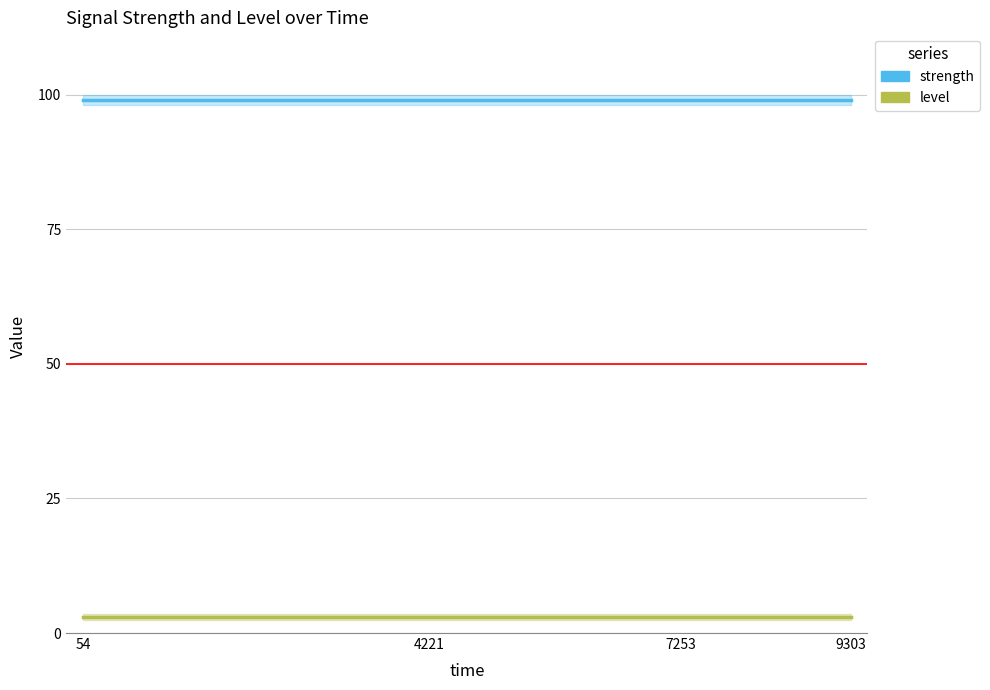

Reading left to right, list all the values displayed in this chart.

strength: 54=99	4221=99	7253=99	9303=99
level: 54=3	4221=3	7253=3	9303=3